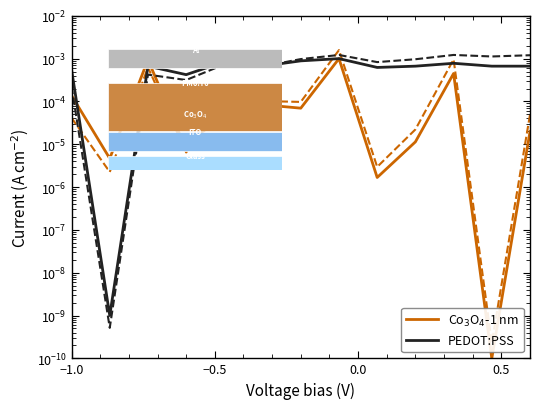

Which series has the largest total across all categories?

PEDOT:PSS